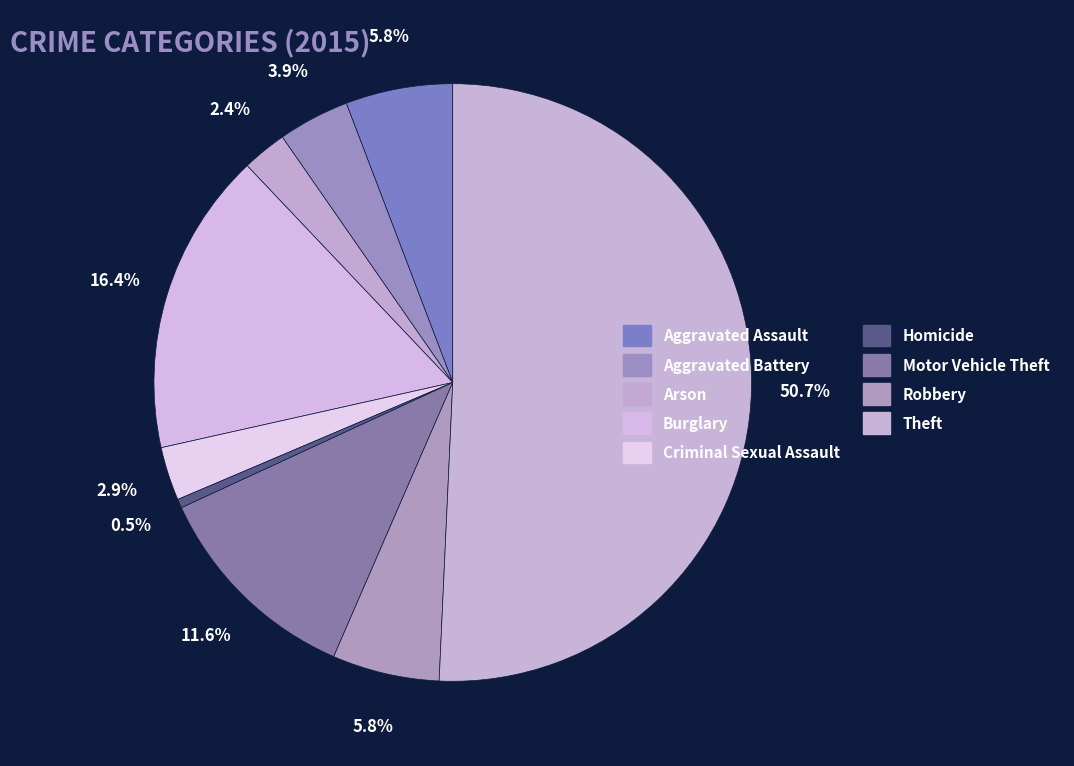

True or false: Robbery accounts for 6% of the total.

True